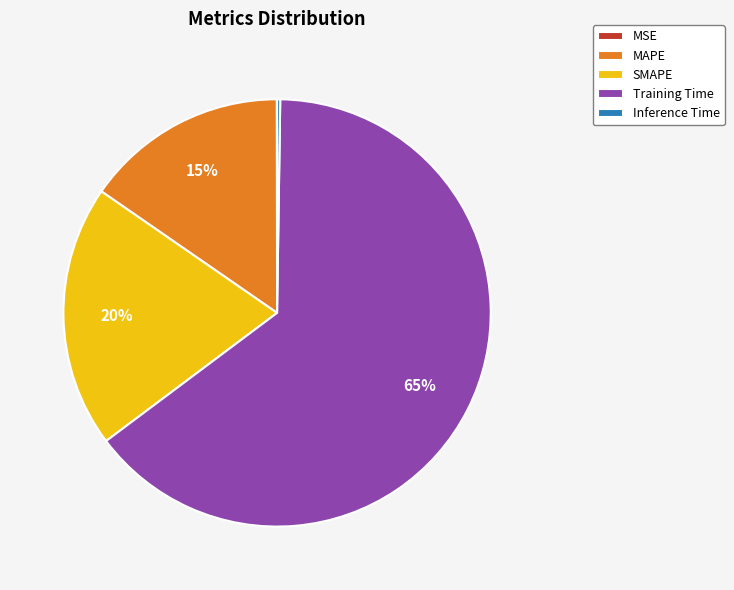

To the nearest percent, what percentage of the pie is MAPE?

15%